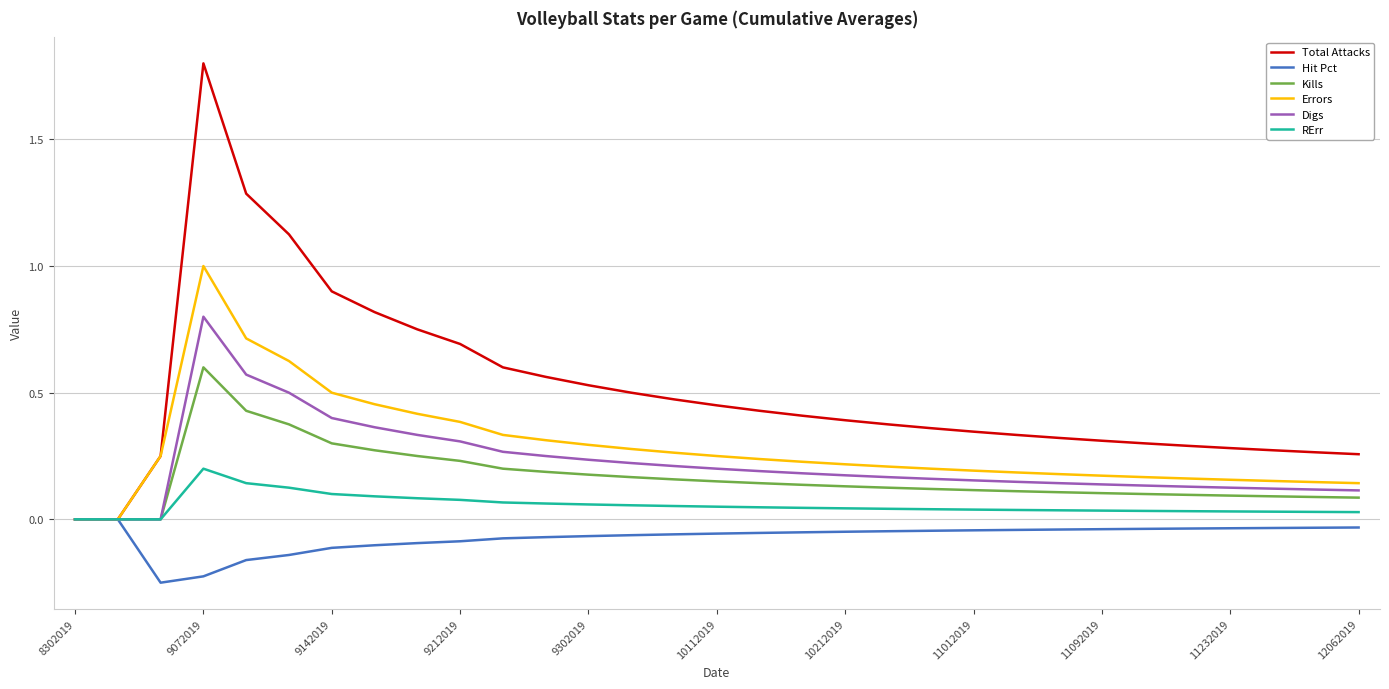

Which series has the widest spread of values?

Total Attacks